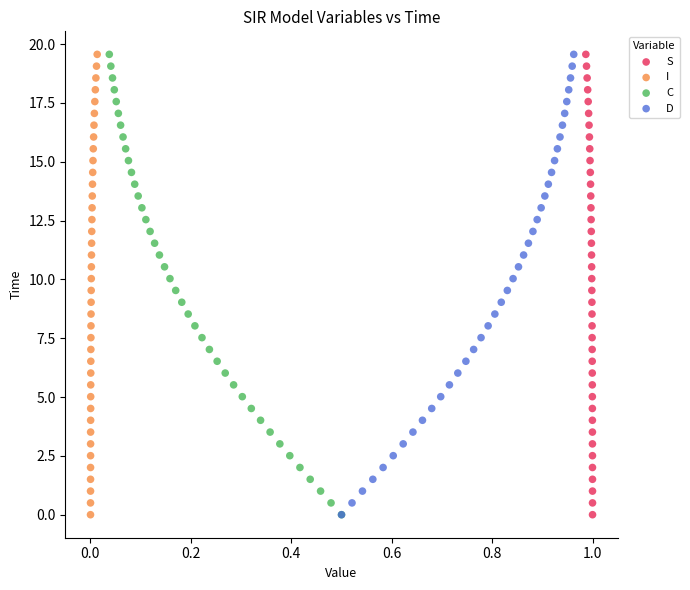

What are all the series names shown in the legend?

S, I, C, D